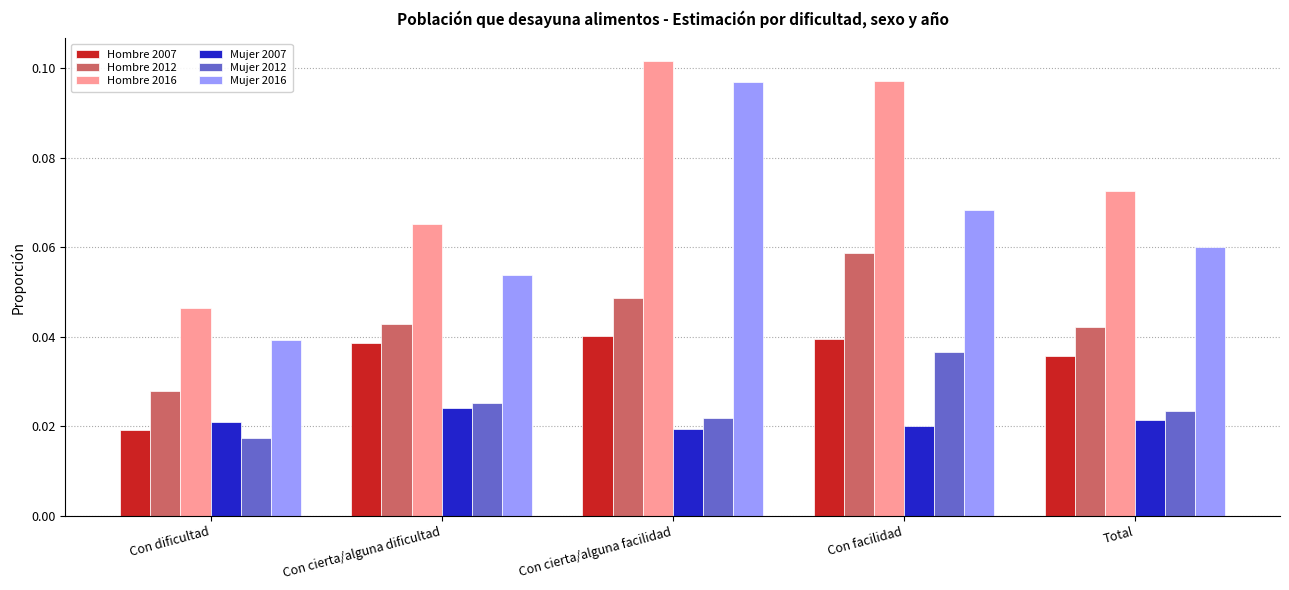

Rank the series at Total from highest to lowest value.

Hombre 2016, Mujer 2016, Hombre 2012, Hombre 2007, Mujer 2012, Mujer 2007